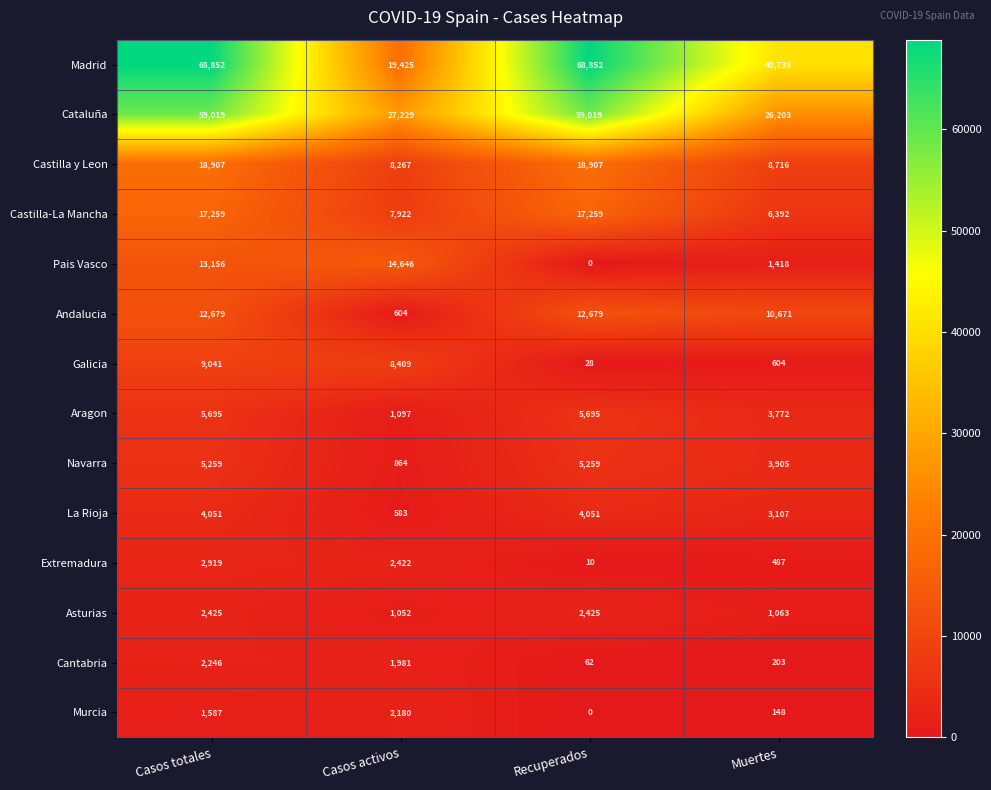

The Galicia series shows 8409 at Casos activos. True or false?

True